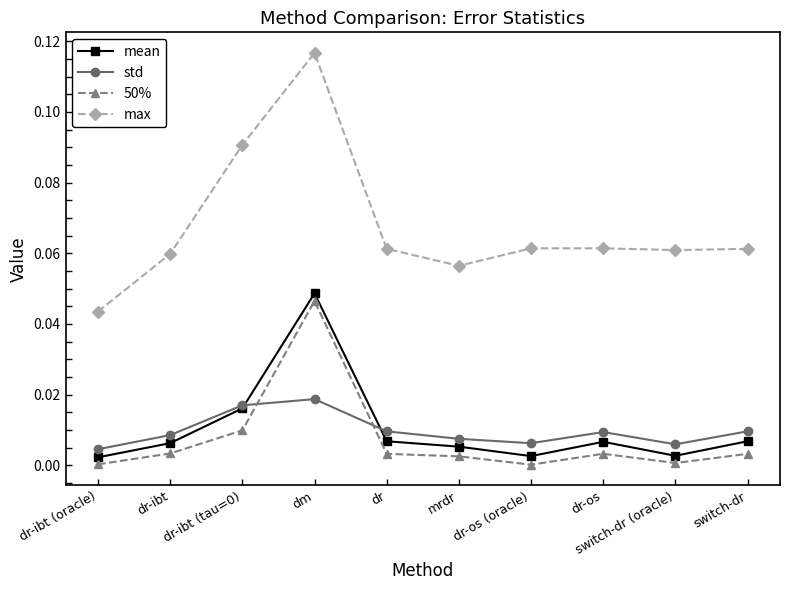

True or false: mean and max intersect in this chart.

False